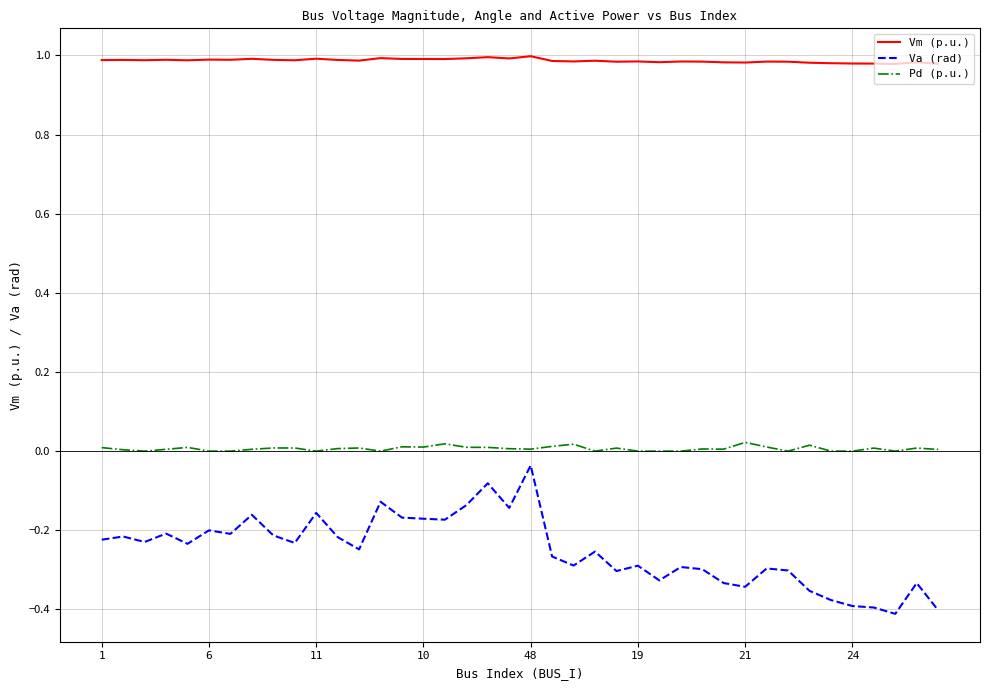

Which series has the largest total across all categories?

Vm (p.u.)